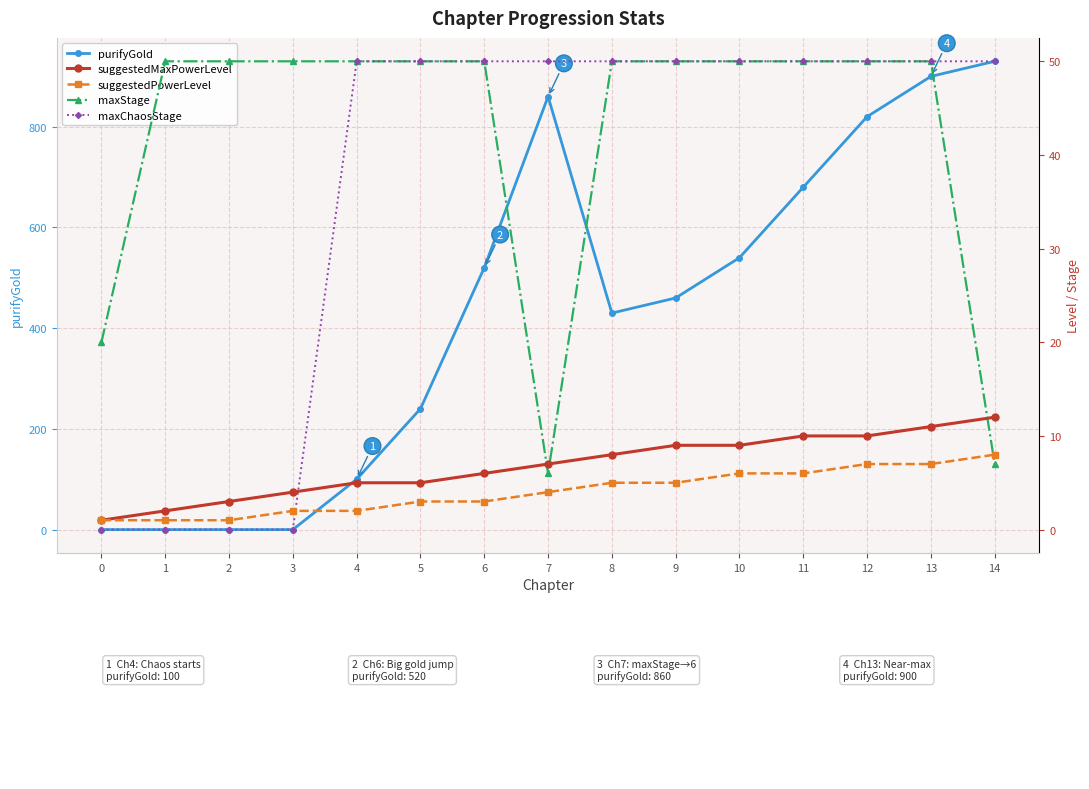

What is the total value across all series at 7?

927